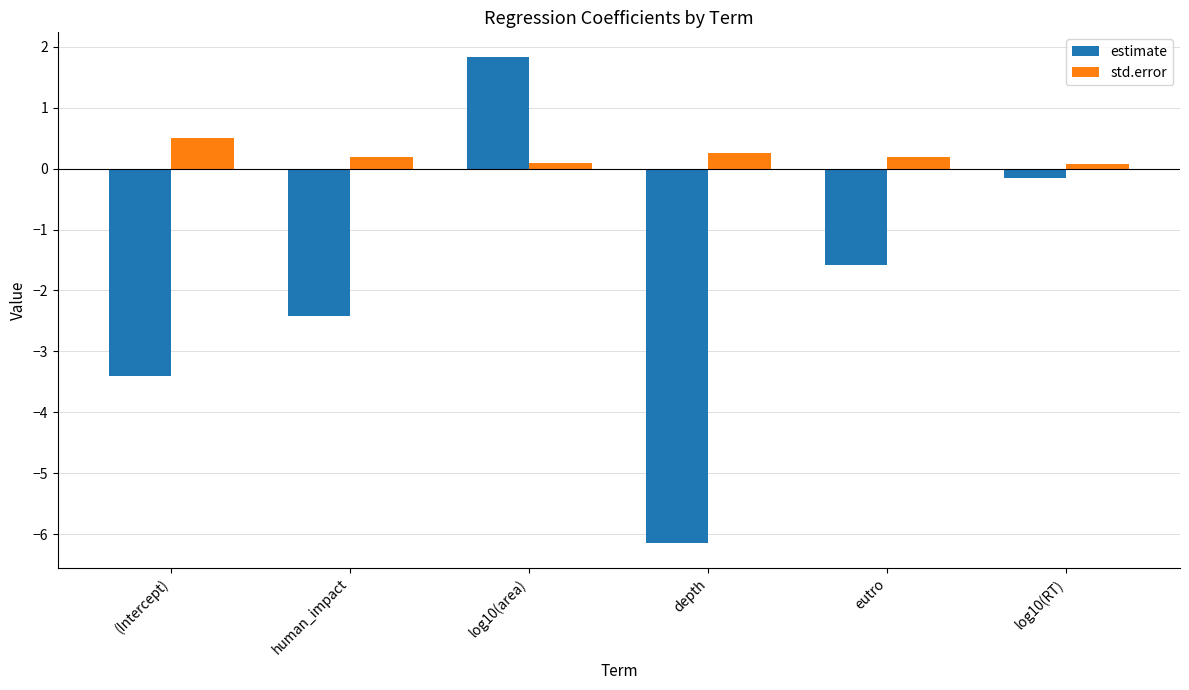

Reading right to left, list all the values displayed in this chart.

estimate: -0.2	-1.6	-6.1	1.8	-2.4	-3.4
std.error: 0.1	0.2	0.3	0.1	0.2	0.5